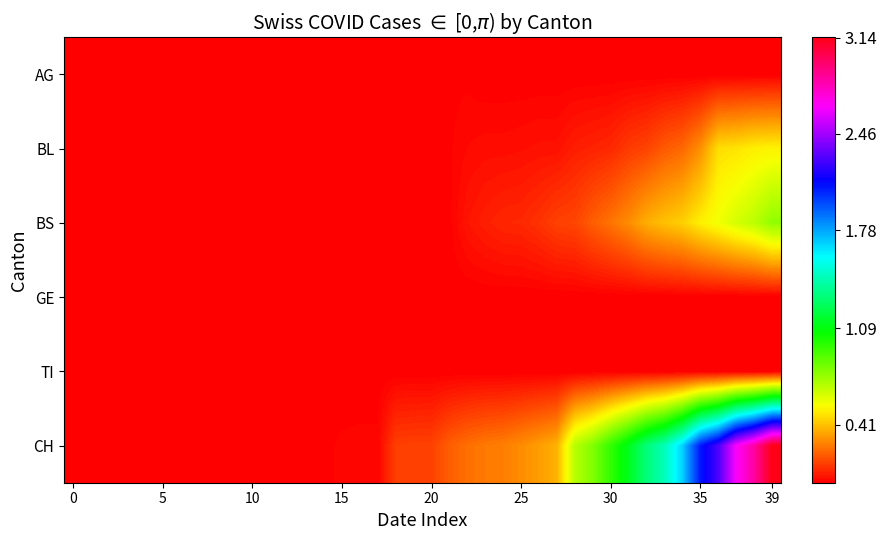

Reading right to left, list all the values displayed in this chart.

AG: 0.0	0.0	0.0	0.0	0.0	0.0	0.0	0.0	0.0	0.0	0.0	0.0	0.0	0.0	0.0	0.0	0.0	0.0	0.0	0.0	0.0	0.0	0.0	0.0	0.0	0.0	0.0	0.0	0.0	0.0	0.0	0.0	0.0	0.0	0.0	0.0	0.0	0.0	0.0	0.0
BL: 0.5	0.5	0.5	0.5	0.3	0.2	0.2	0.1	0.1	0.1	0.1	0.1	0.0	0.0	0.0	0.0	0.0	0.0	0.0	0.0	0.0	0.0	0.0	0.0	0.0	0.0	0.0	0.0	0.0	0.0	0.0	0.0	0.0	0.0	0.0	0.0	0.0	0.0	0.0	0.0
BS: 0.8	0.7	0.6	0.6	0.5	0.4	0.4	0.4	0.3	0.2	0.2	0.2	0.1	0.1	0.1	0.1	0.1	0.0	0.0	0.0	0.0	0.0	0.0	0.0	0.0	0.0	0.0	0.0	0.0	0.0	0.0	0.0	0.0	0.0	0.0	0.0	0.0	0.0	0.0	0.0
GE: 0.0	0.0	0.0	0.0	0.0	0.0	0.0	0.0	0.0	0.0	0.0	0.0	0.0	0.0	0.0	0.0	0.0	0.0	0.0	0.0	0.0	0.0	0.0	0.0	0.0	0.0	0.0	0.0	0.0	0.0	0.0	0.0	0.0	0.0	0.0	0.0	0.0	0.0	0.0	0.0
TI: 0.0	0.0	0.0	0.0	0.0	0.0	0.0	0.0	0.0	0.0	0.0	0.0	0.0	0.0	0.0	0.0	0.0	0.0	0.0	0.0	0.0	0.0	0.0	0.0	0.0	0.0	0.0	0.0	0.0	0.0	0.0	0.0	0.0	0.0	0.0	0.0	0.0	0.0	0.0	0.0
CH: 3.1	2.9	2.7	2.3	2.1	1.7	1.4	1.3	1.1	1.0	0.8	0.7	0.4	0.3	0.3	0.3	0.3	0.2	0.2	0.1	0.1	0.1	0.0	0.0	0.0	0.0	0.0	0.0	0.0	0.0	0.0	0.0	0.0	0.0	0.0	0.0	0.0	0.0	0.0	0.0